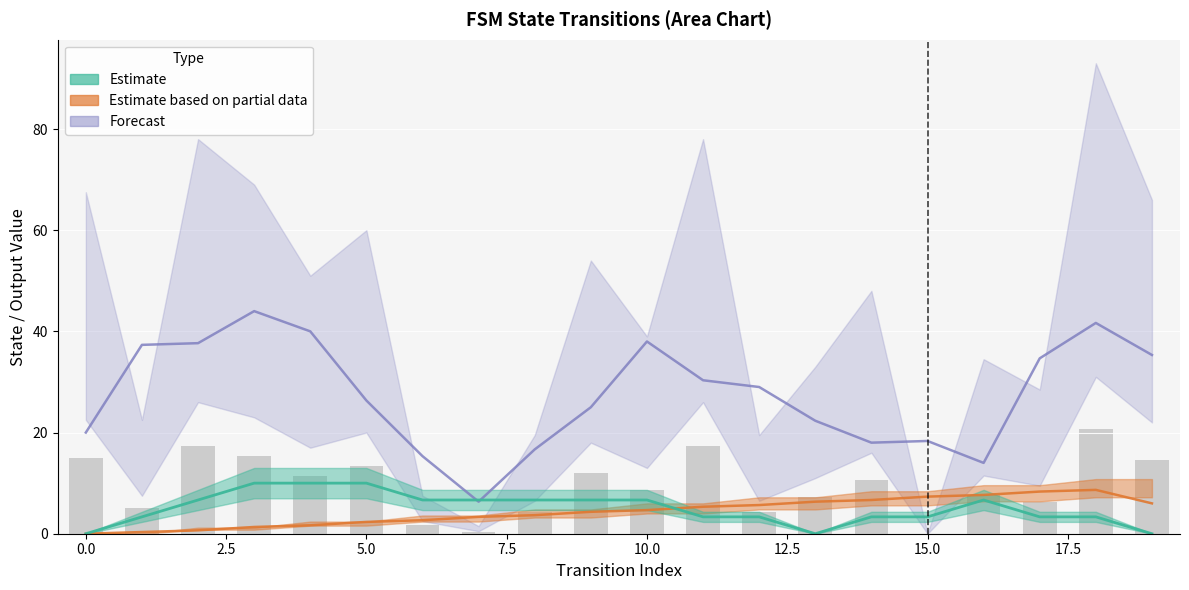

Does the chart contain any negative values?

No